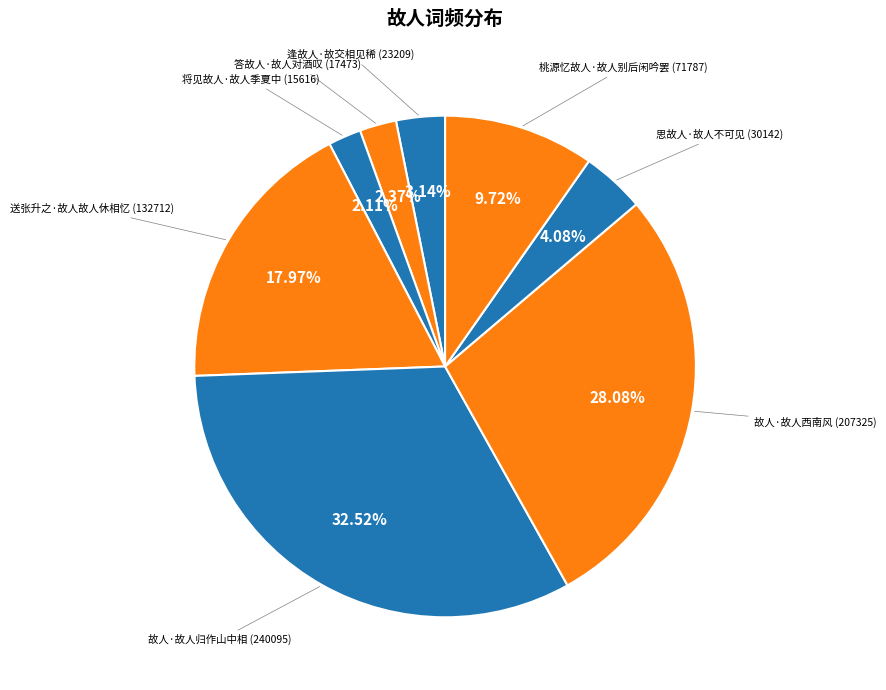

Which slice is the smallest?

将见故人·故人季夏中